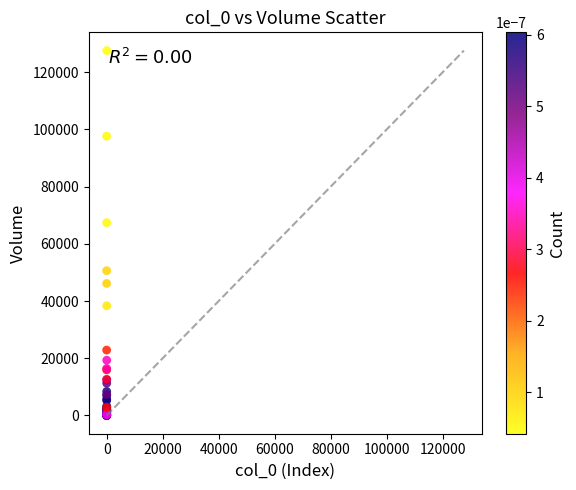

What Y value in the scatter plot is closest to 63783?

67412.8